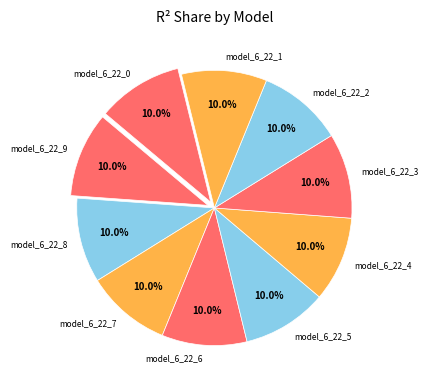

Is it true that model_6_22_4 is 21% of the pie?

False